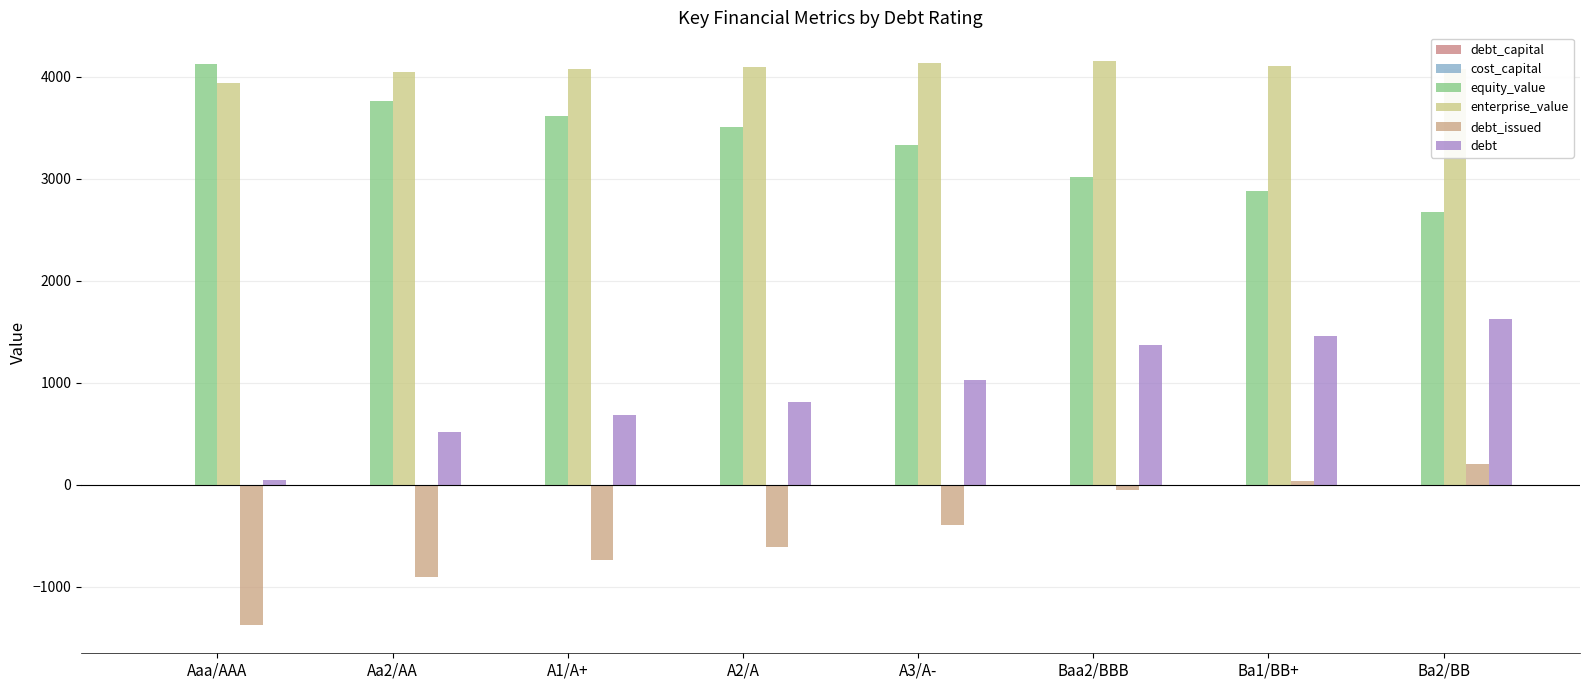

Between A2/A and A3/A-, which series saw the biggest shift?

debt_issued